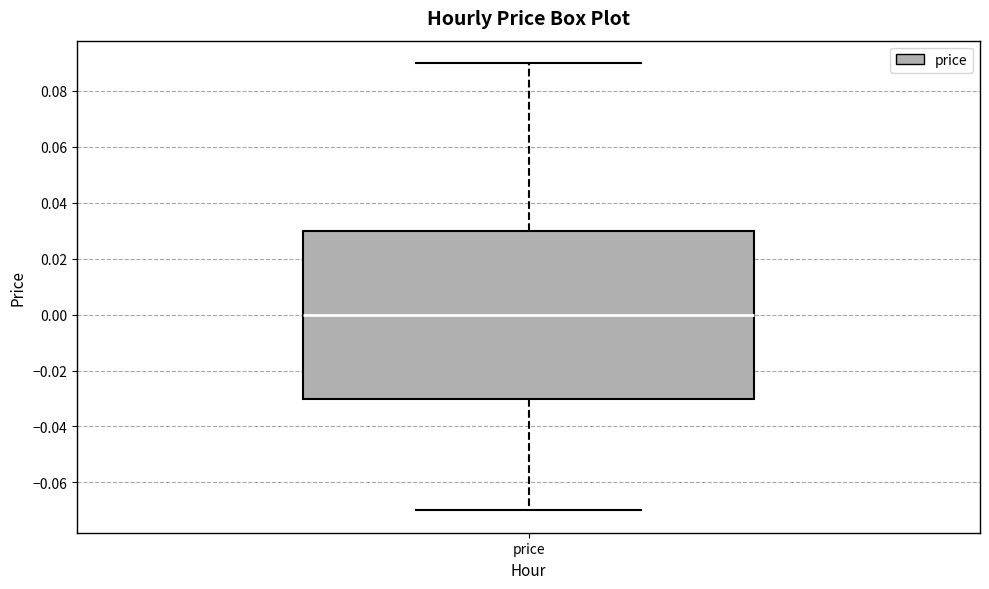

Transcribe this box plot: give where the median line is, the range the box spans, and where the two whiskers end, as read against the y-axis. The values are not printed on the chart, so give them approximately, as read against the axis.

median 0.00, box -0.03 to 0.03, whiskers -0.07 to 0.09